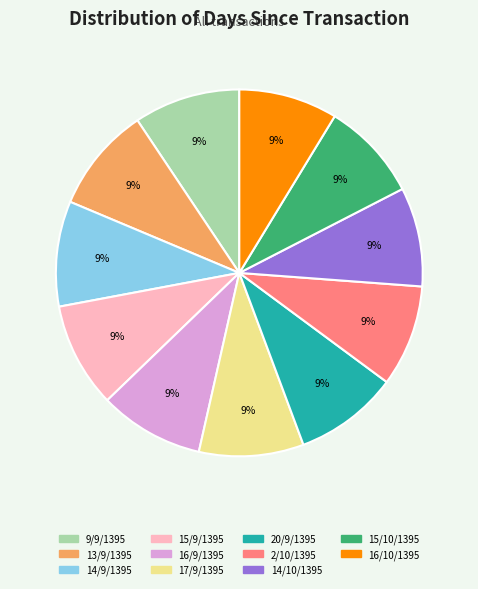

What percentage is the 16/9/1395 slice, to the nearest percent?

9%